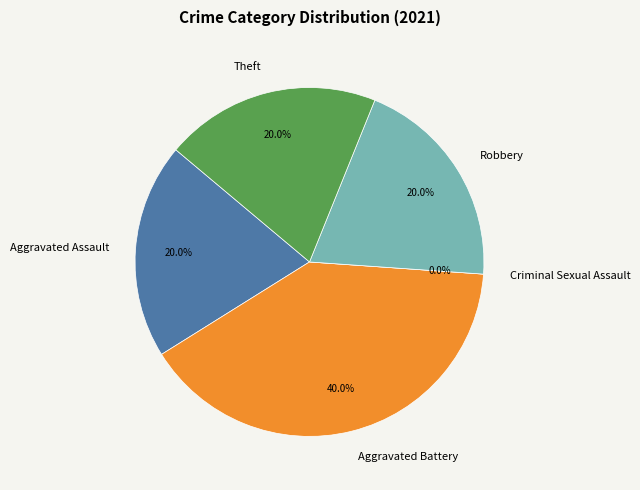

True or false: Robbery accounts for 20% of the total.

True